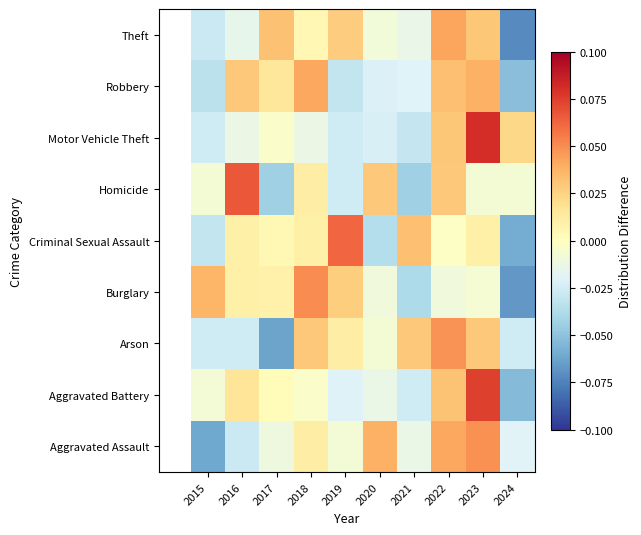

Count the number of data series in this chart.

9